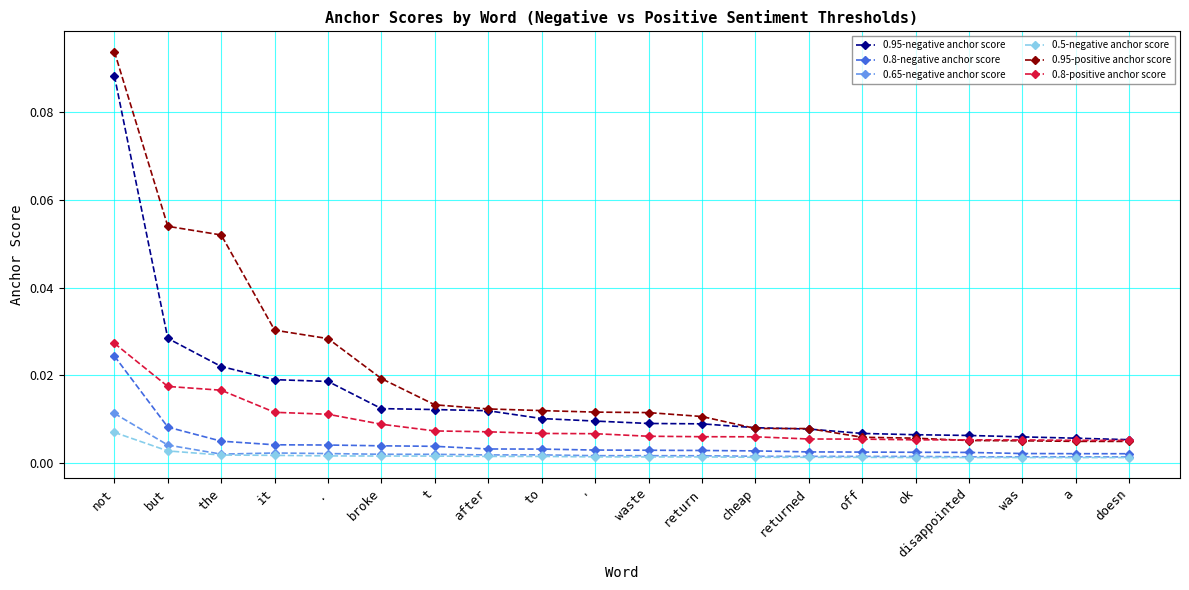

True or false: 0.65-negative anchor score and 0.8-positive anchor score cross at least once.

False